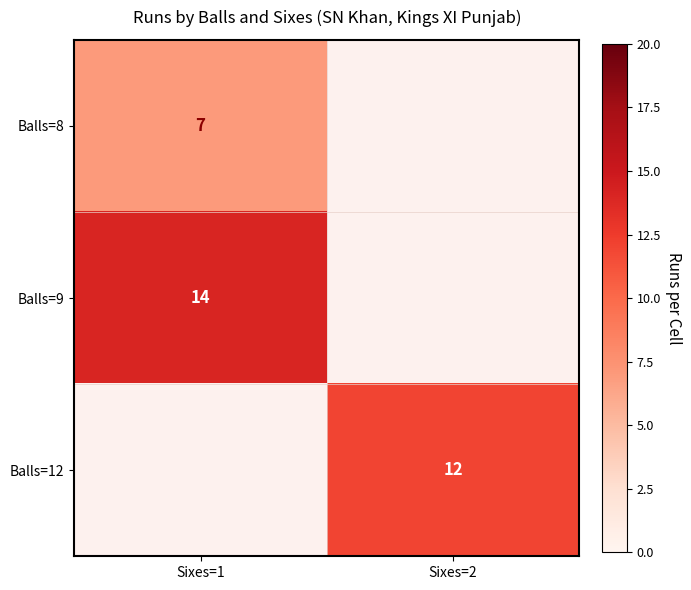

Is it true that Balls=9 equals 20.6 at Sixes=1?

False